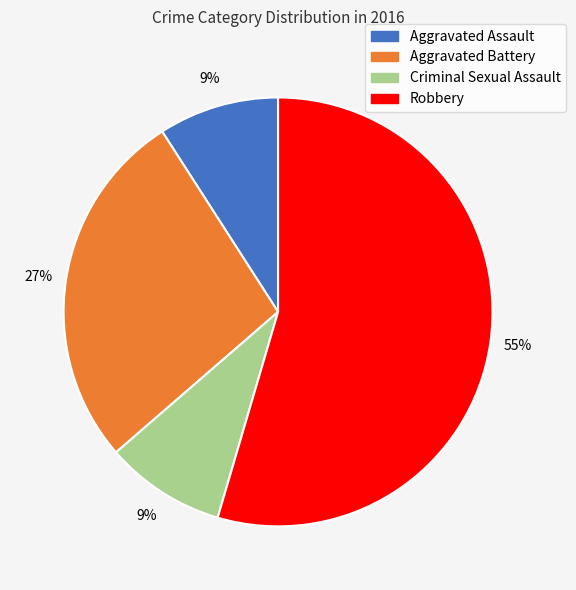

To the nearest percent, what percentage of the pie is Criminal Sexual Assault?

9%